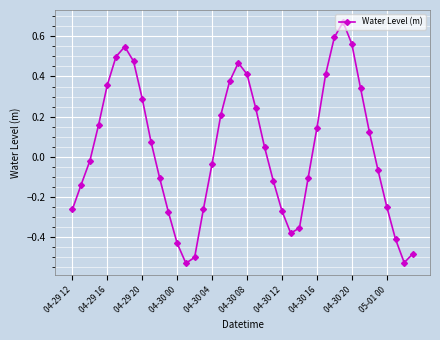

How many points are lower than both their immediate neighbors (excluding endpoints)?

3